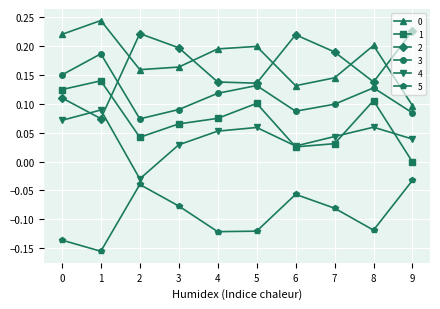

Count the number of categories in the chart.

10